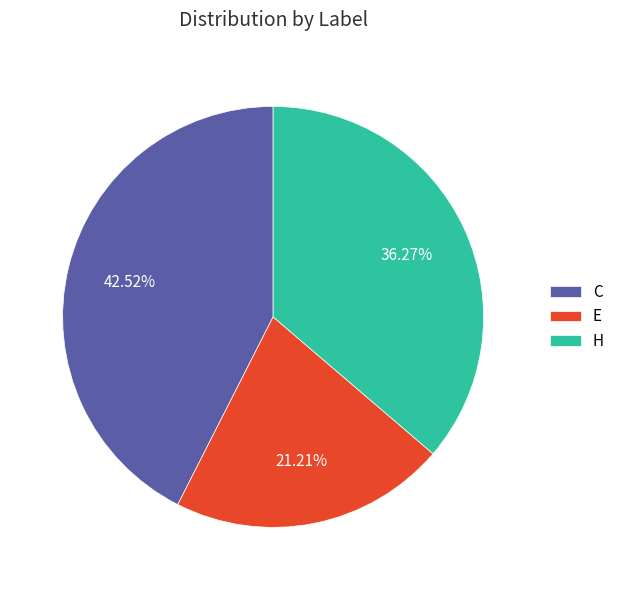

What is the largest slice in the pie chart?

C